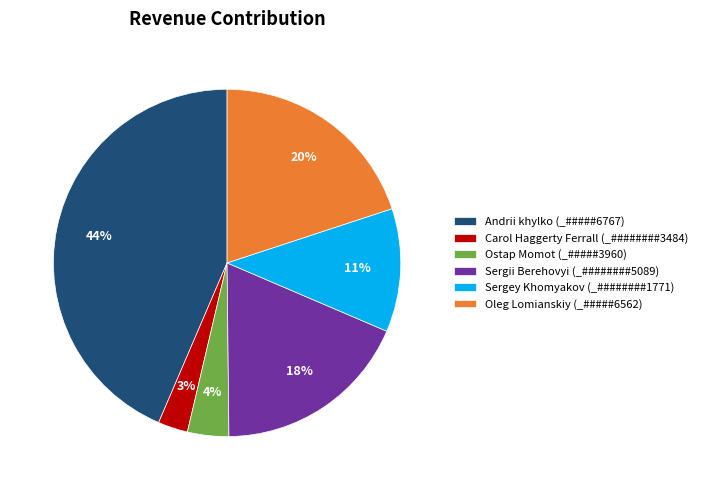

What percentage is the Andrii khylko (_#####6767) slice, to the nearest percent?

44%